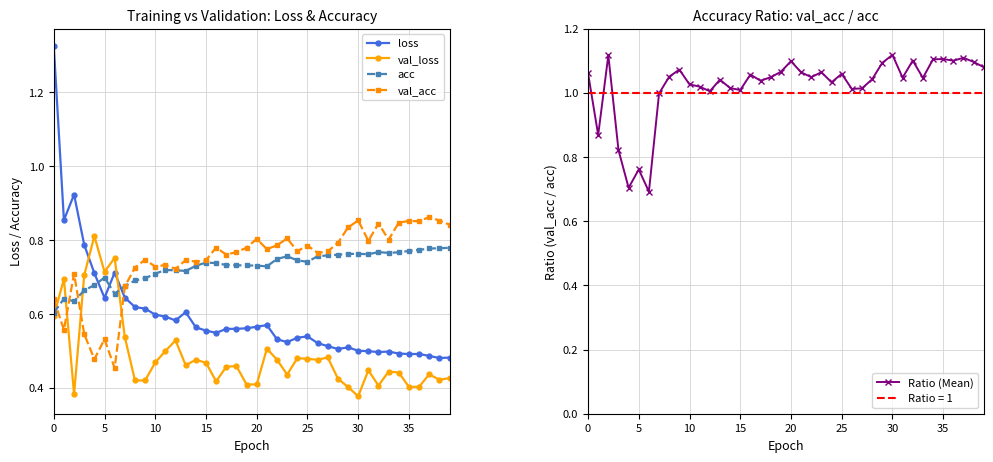

Does the chart have visible grid lines?

Yes